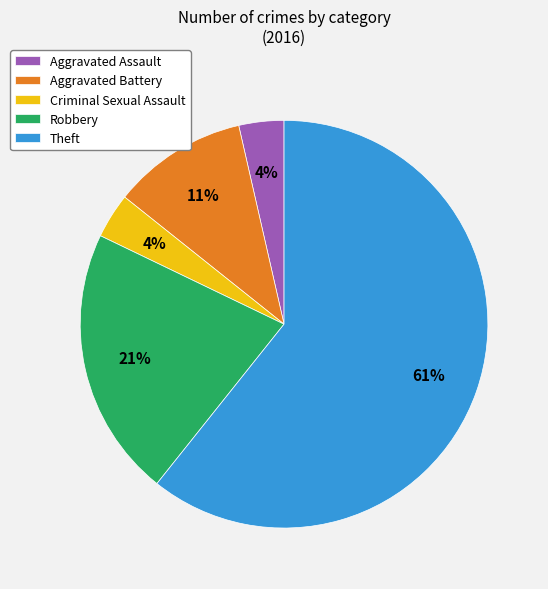

How many slices are in this pie chart?

5